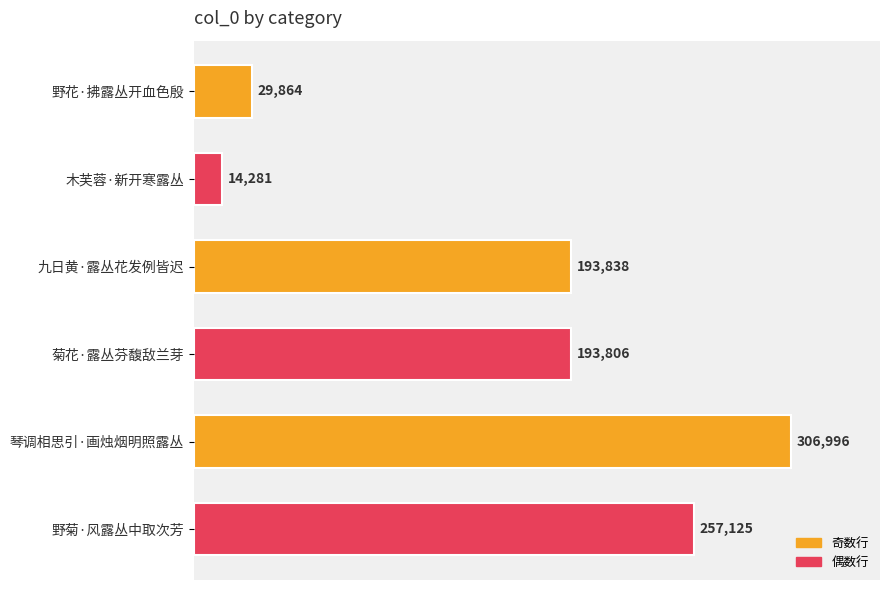

Reading top to bottom, extract all data points from this chart.

野花·拂露丛开血色殷=29864	木芙蓉·新开寒露丛=14281	九日黄·露丛花发例皆迟=193838	菊花·露丛芬馥敌兰芽=193806	琴调相思引·画烛烟明照露丛=306996	野菊·风露丛中取次芳=257125